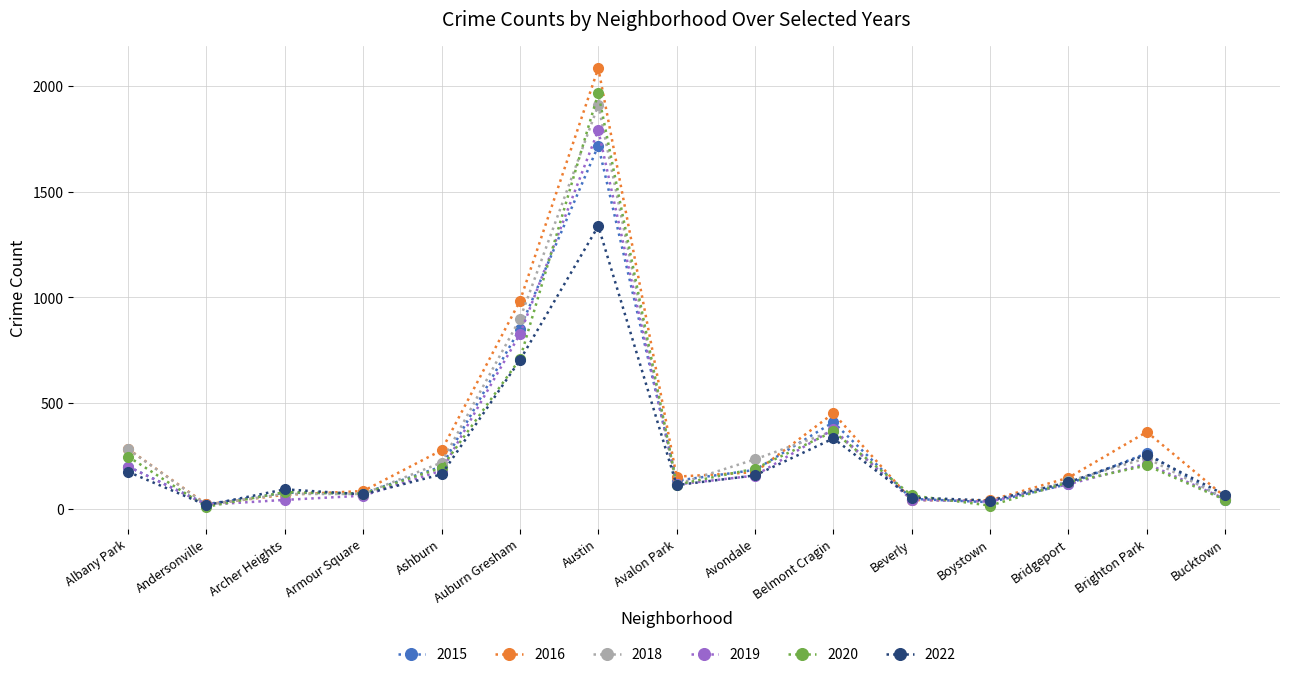

What is the spread (max minus min) of values at Austin?

748